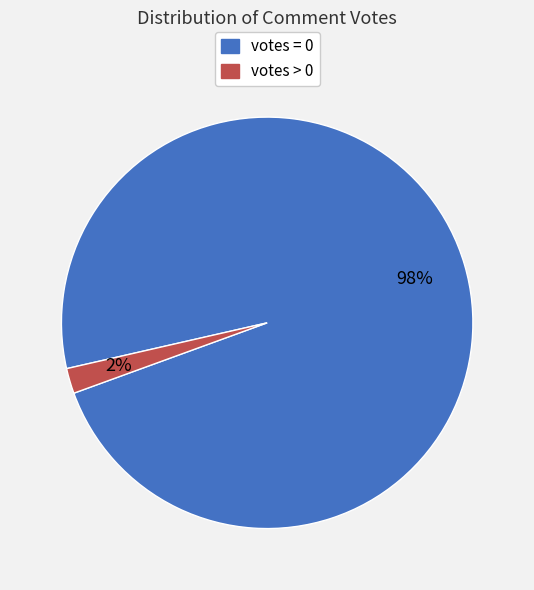

Which slice is the smallest?

votes > 0